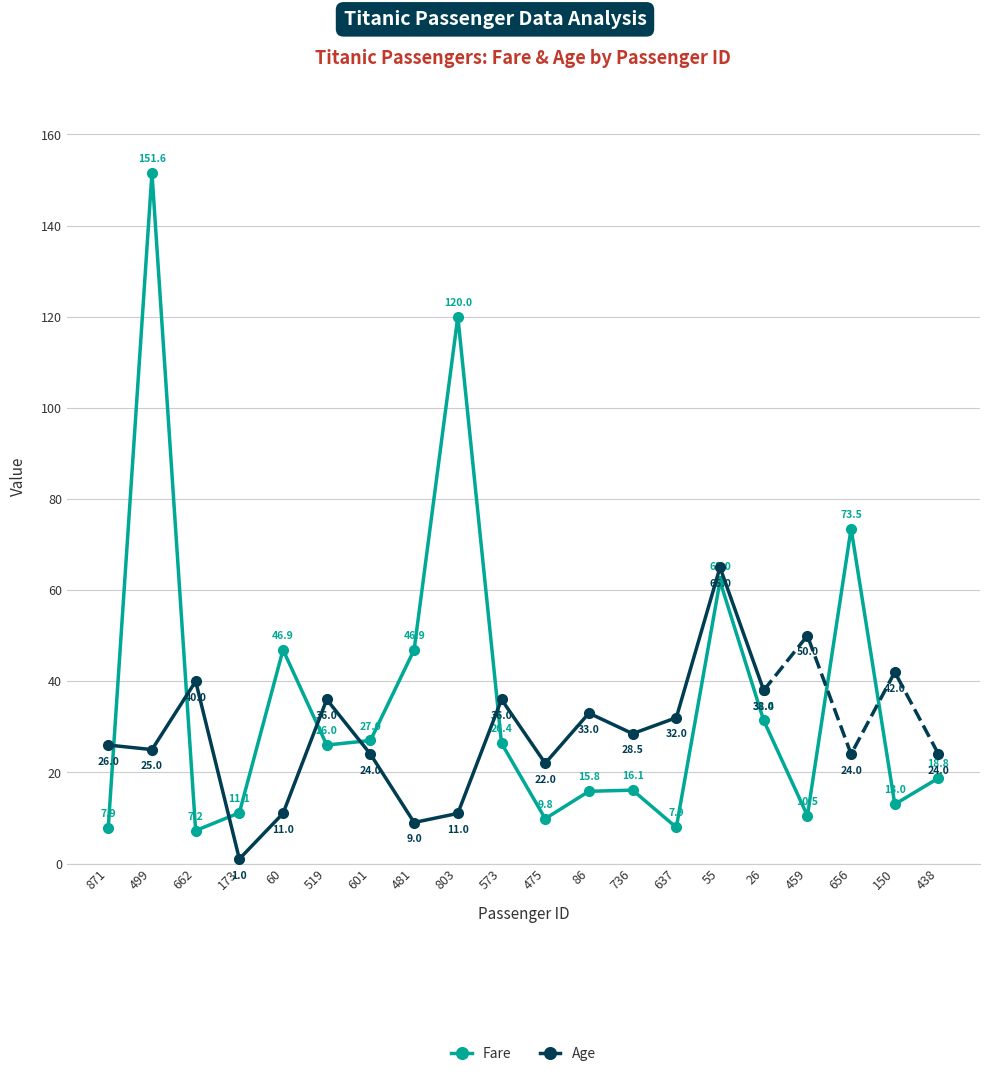

How many points are lower than both their immediate neighbors (excluding endpoints)?

6